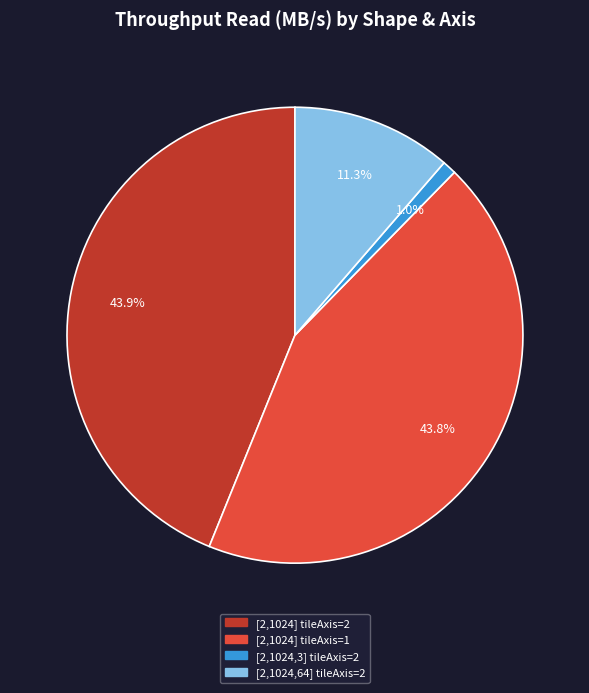

Is there any slice that represents more than half of the pie?

No